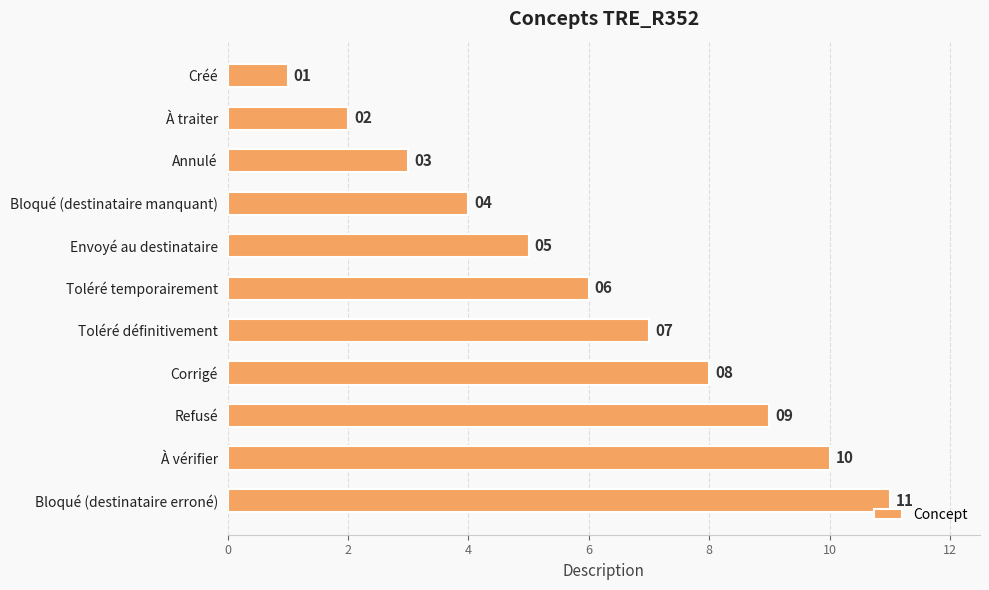

What is the sum of the values at Bloqué (destinataire manquant) and Refusé?

13